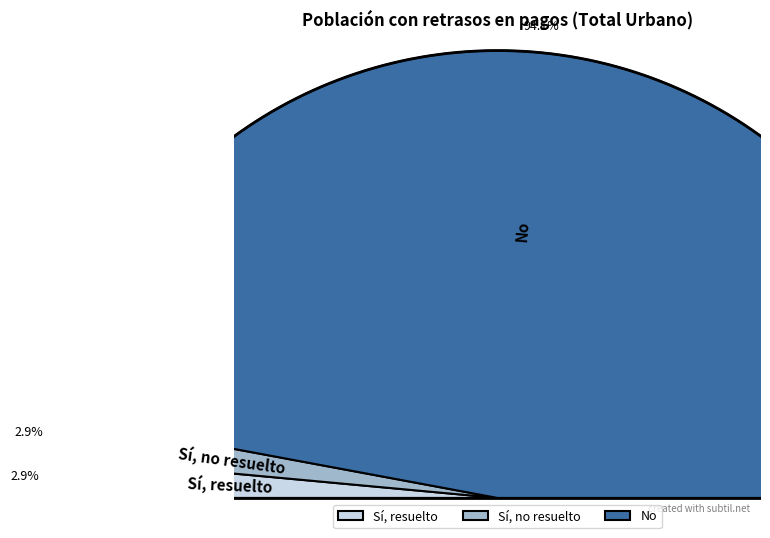

Does Sí, resuelto represent more than half of the total?

No